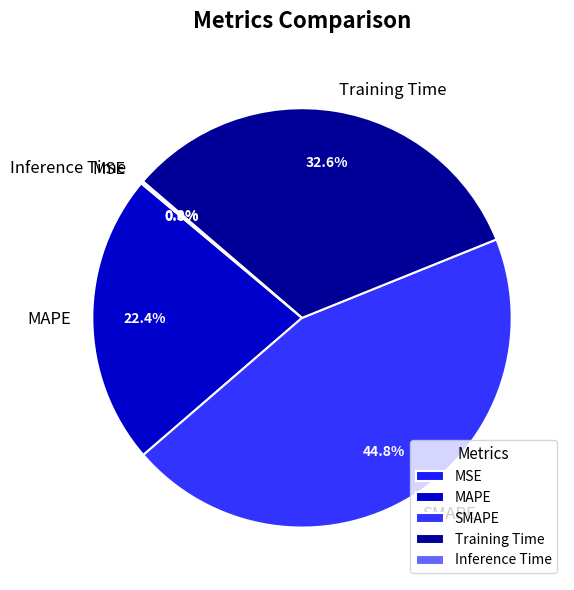

Does Training Time represent more than half of the total?

No